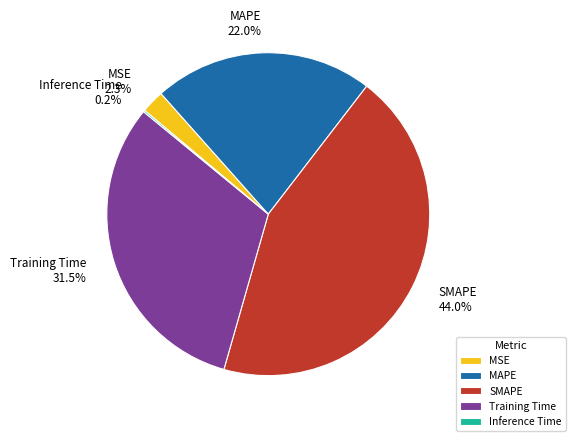

Between MSE and Training Time, which is larger?

Training Time